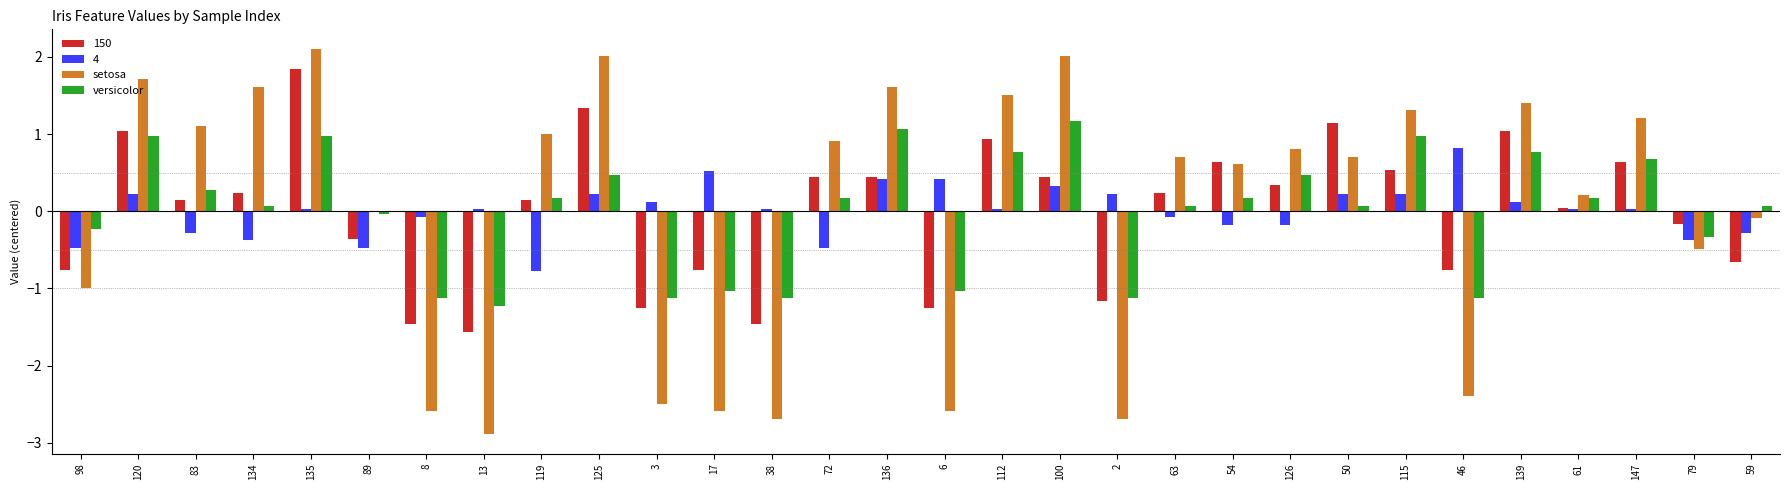

What is the maximum value shown in the chart?

2.1